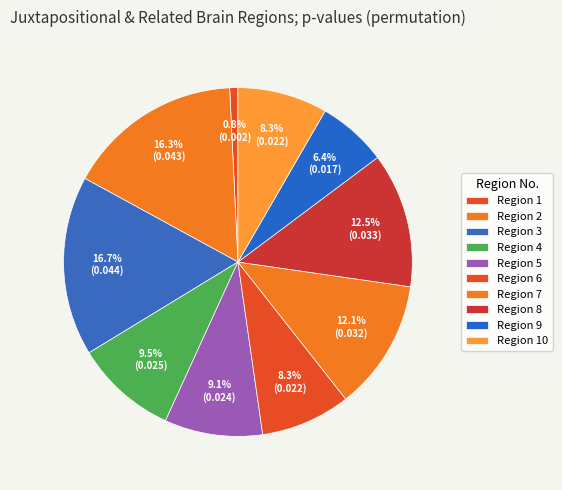

Which category has the smallest portion of the pie?

1